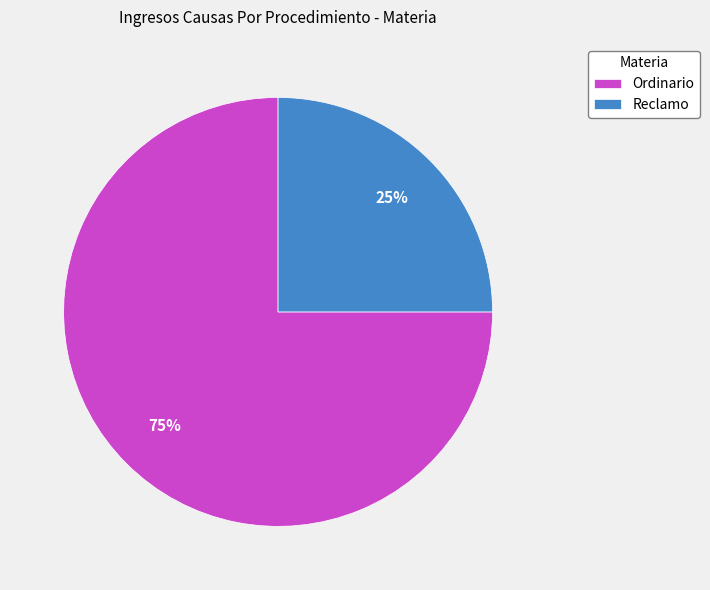

True or false: Ordinario accounts for 62% of the total.

False